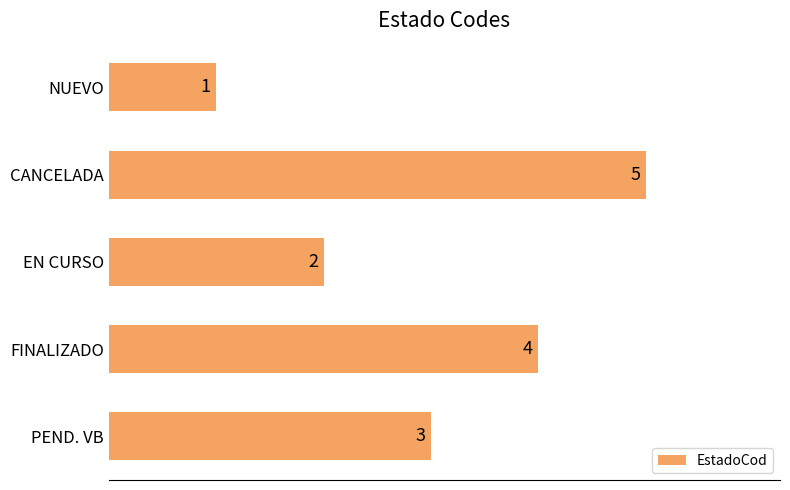

How many data points does each series have?

5